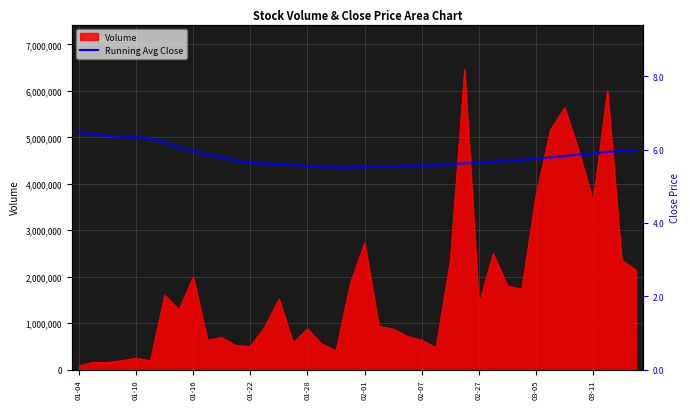

At which label is Volume closest to 3267308?

03-11